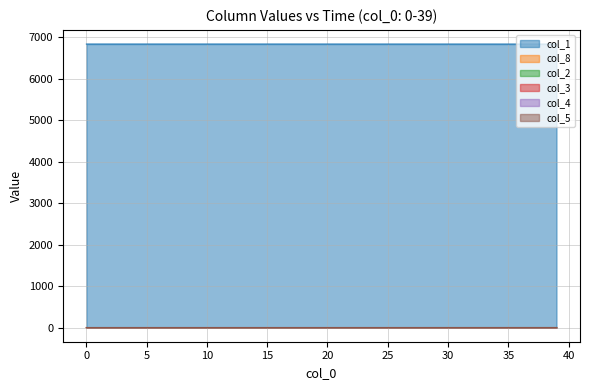

Which series has the largest range (max minus min)?

col_1